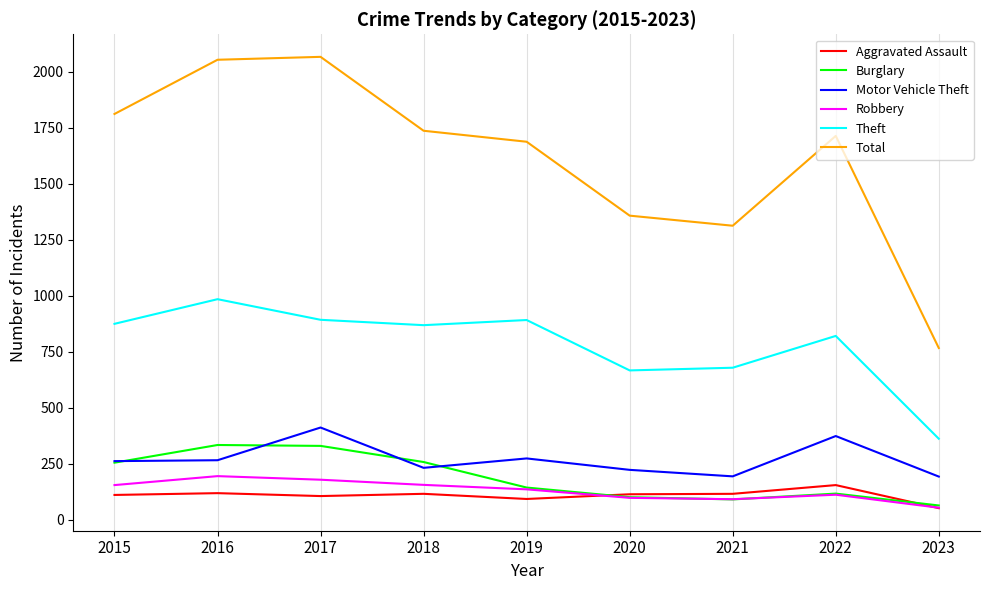

What is the difference between the highest and lowest values at 2017?

1961